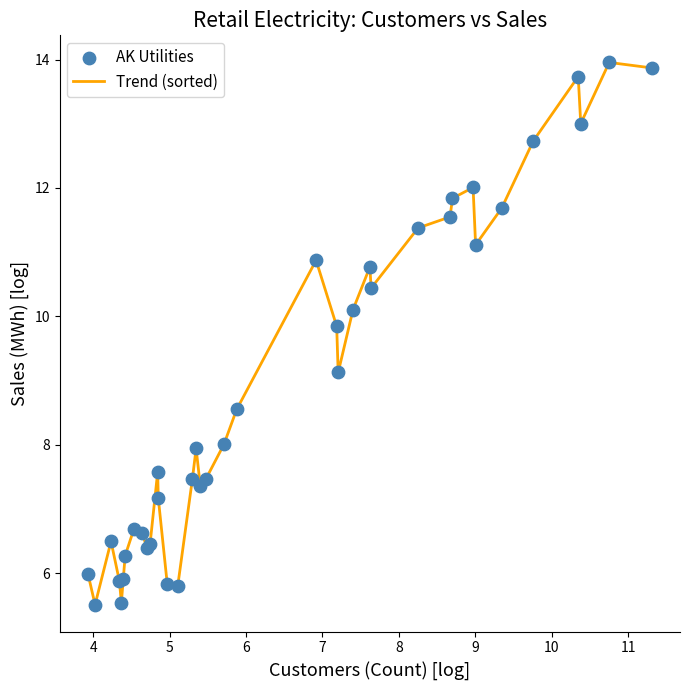

What is the difference between the maximum and minimum values?

8.4